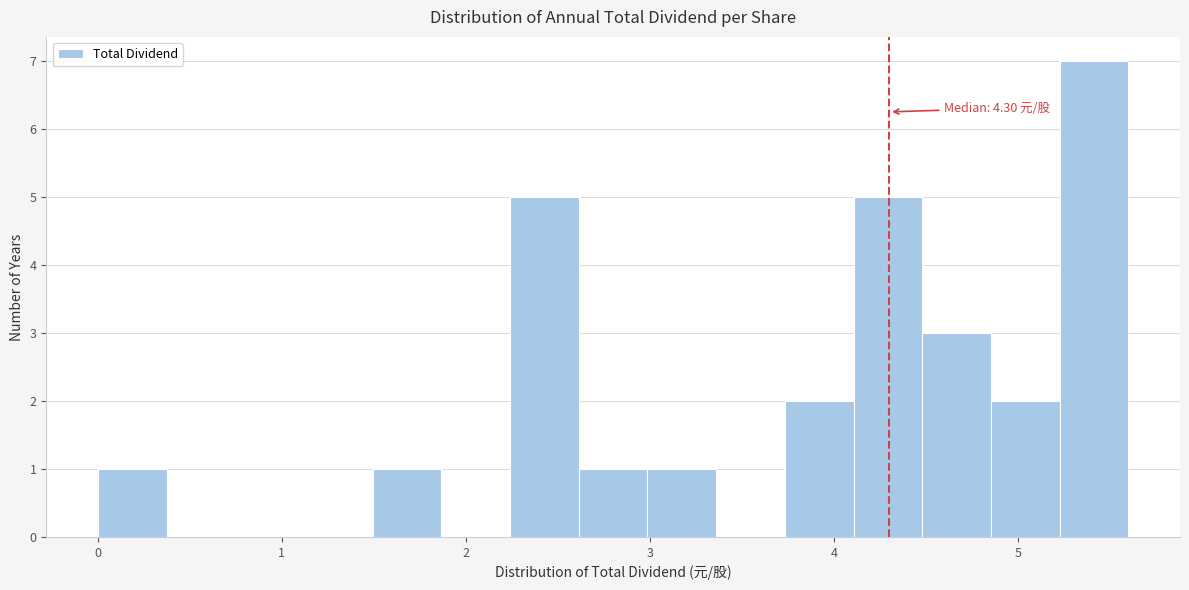

Read against the x-axis, roughly where is the centre of the tallest bar?

5.4